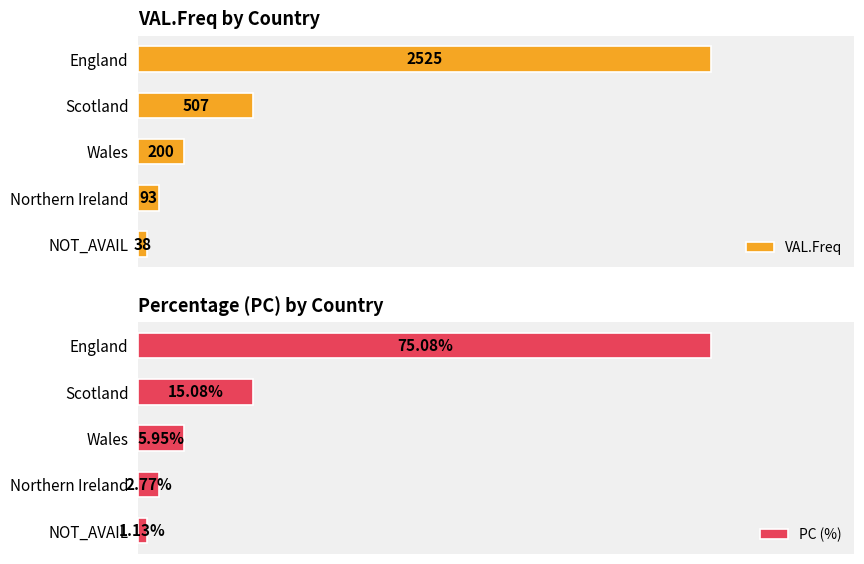

List the labels in order of VAL.Freq value, smallest first.

NOT_AVAIL, Northern Ireland, Wales, Scotland, England